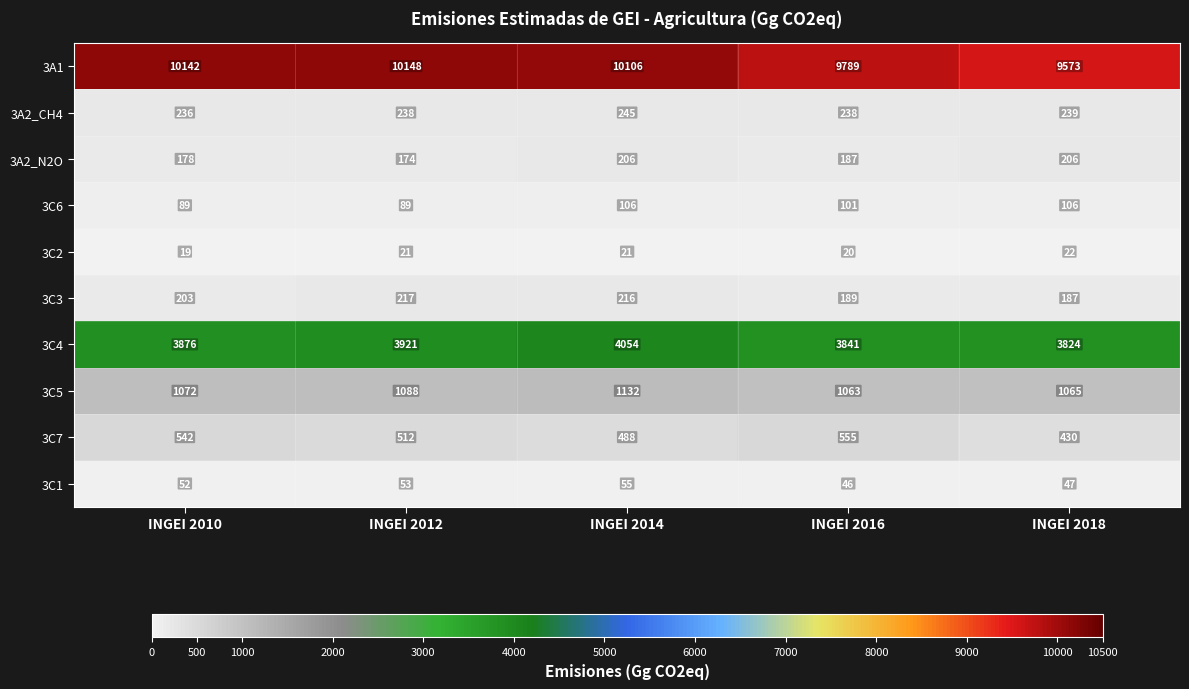

Is it true that 3C4 equals 1296 at INGEI 2012?

False